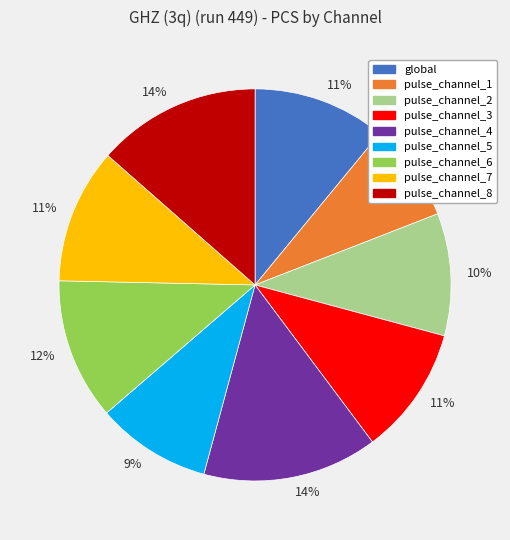

Is there a majority slice in this chart?

No